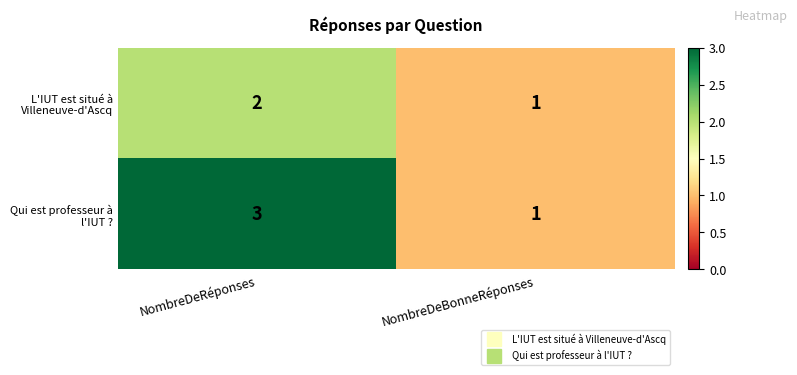

At how many categories does at least one series exceed 2?

1